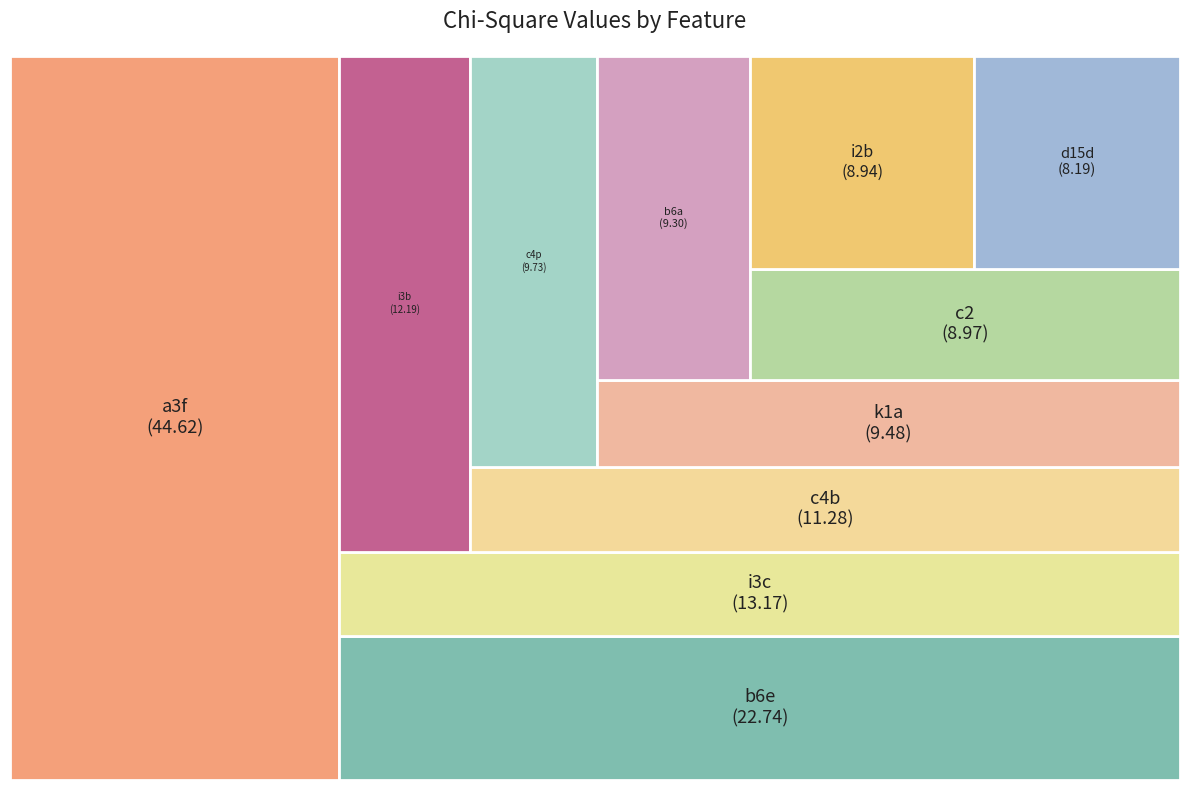

To the nearest percent, what is the average slice percentage?

9%